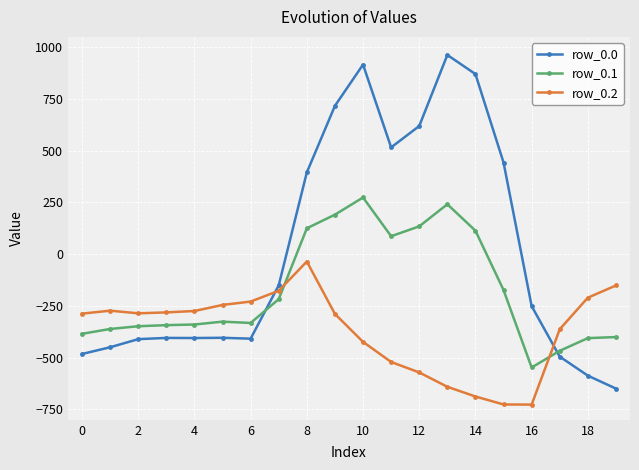

Which series ends up on top after the final intersection of row_0.1 and row_0.0?

row_0.1